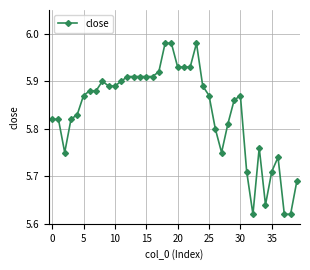

True or false: there are more than 0 points higher than both neighbors.

True